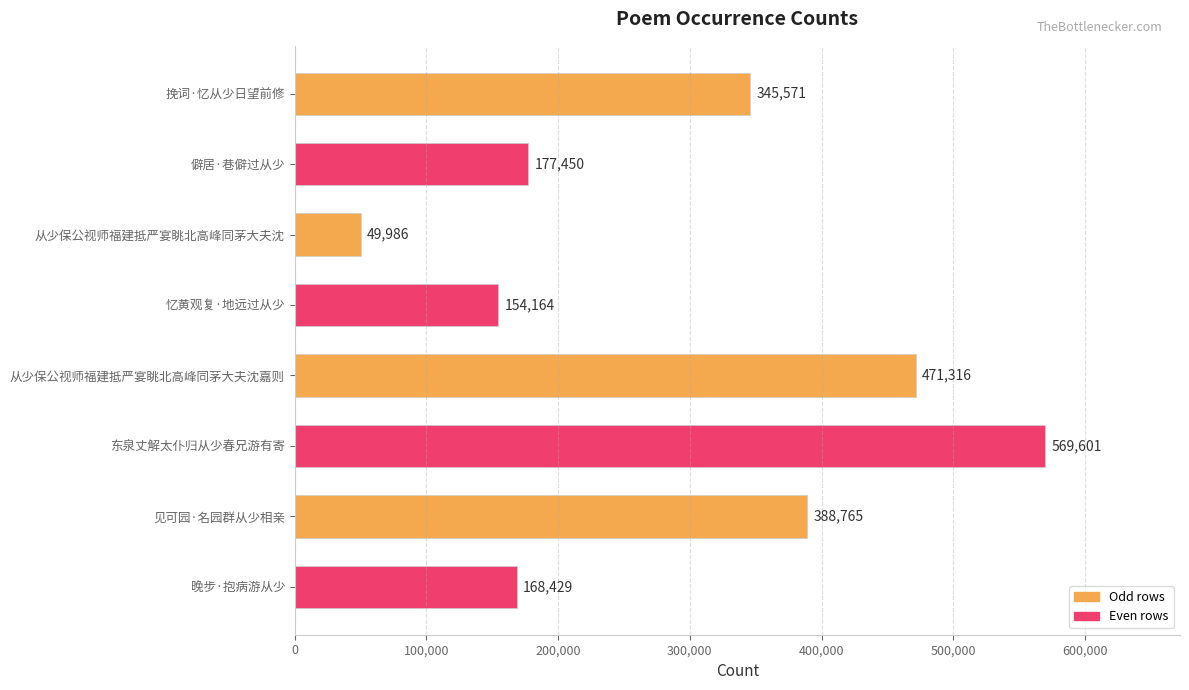

Rank the categories by value from highest to lowest.

东泉丈解太仆归从少春兄游有寄, 从少保公视师福建抵严宴眺北高峰同茅大夫沈嘉则, 见可园·名园群从少相亲, 挽词·忆从少日望前修, 僻居·巷僻过从少, 晚步·抱病游从少, 忆黄观复·地远过从少, 从少保公视师福建抵严宴眺北高峰同茅大夫沈